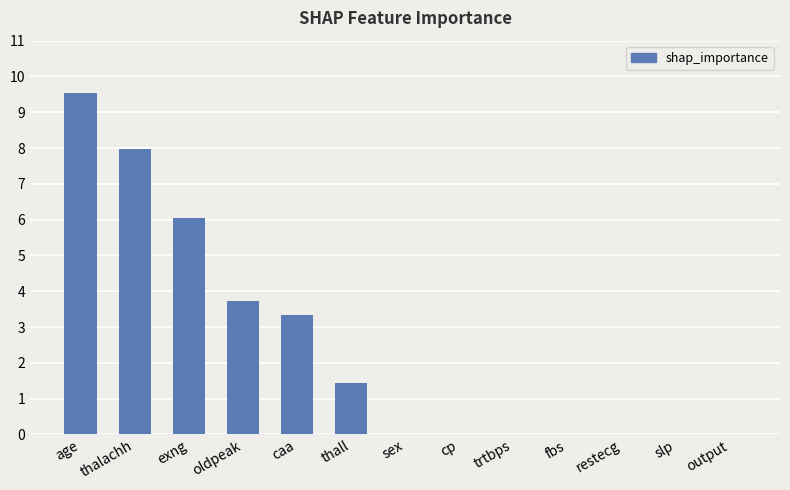

At which category does the chart reach its peak across all series?

age